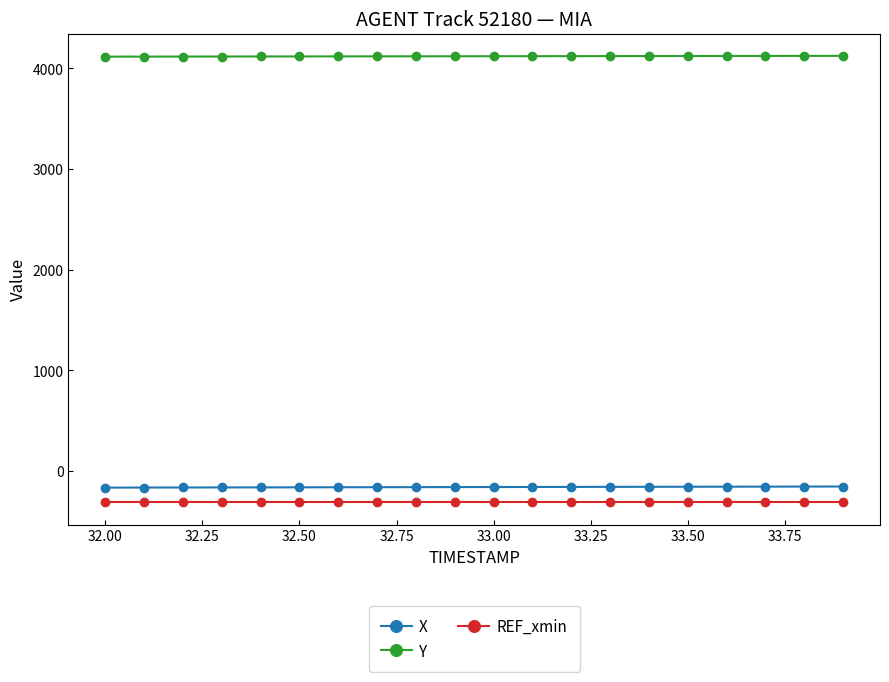

Is this an area chart (filled region under the line)?

No